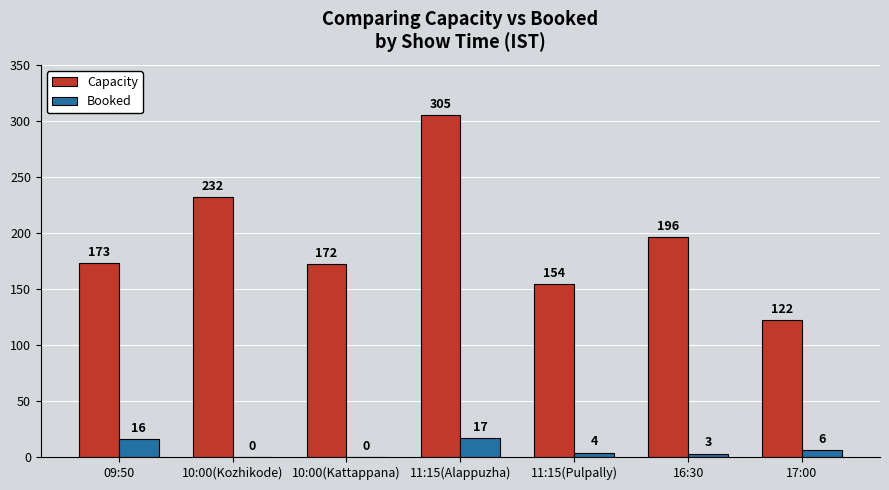

The value of Booked at 16:30 is 3. True or false?

True